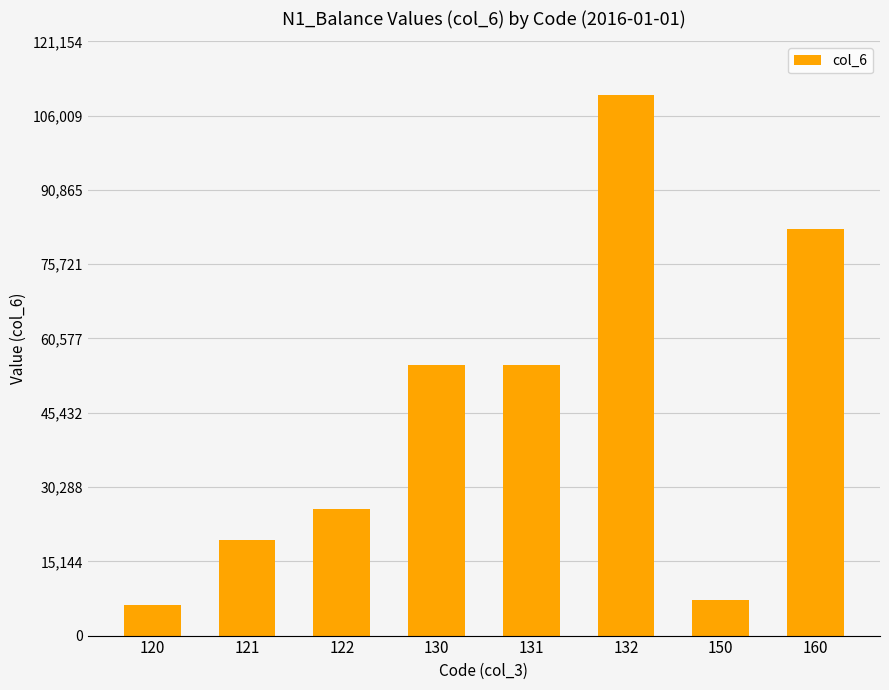

What is the smallest value displayed?

6303.0